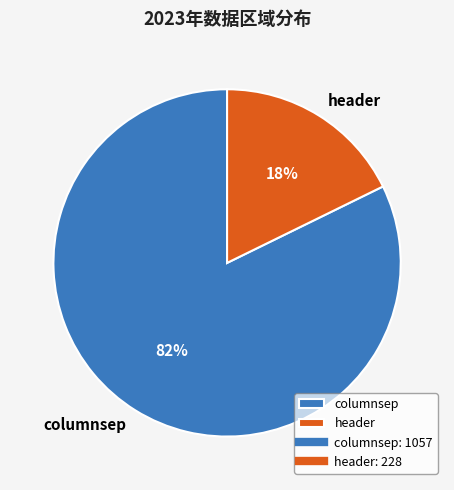

To the nearest percent, what portion does header represent?

18%